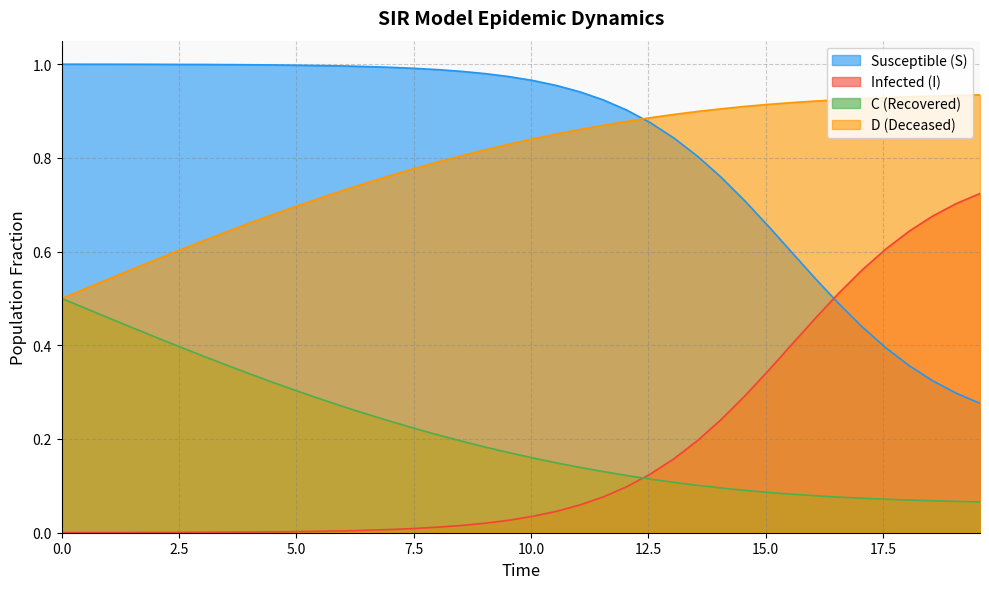

Which series has the largest total across all categories?

Susceptible (S)